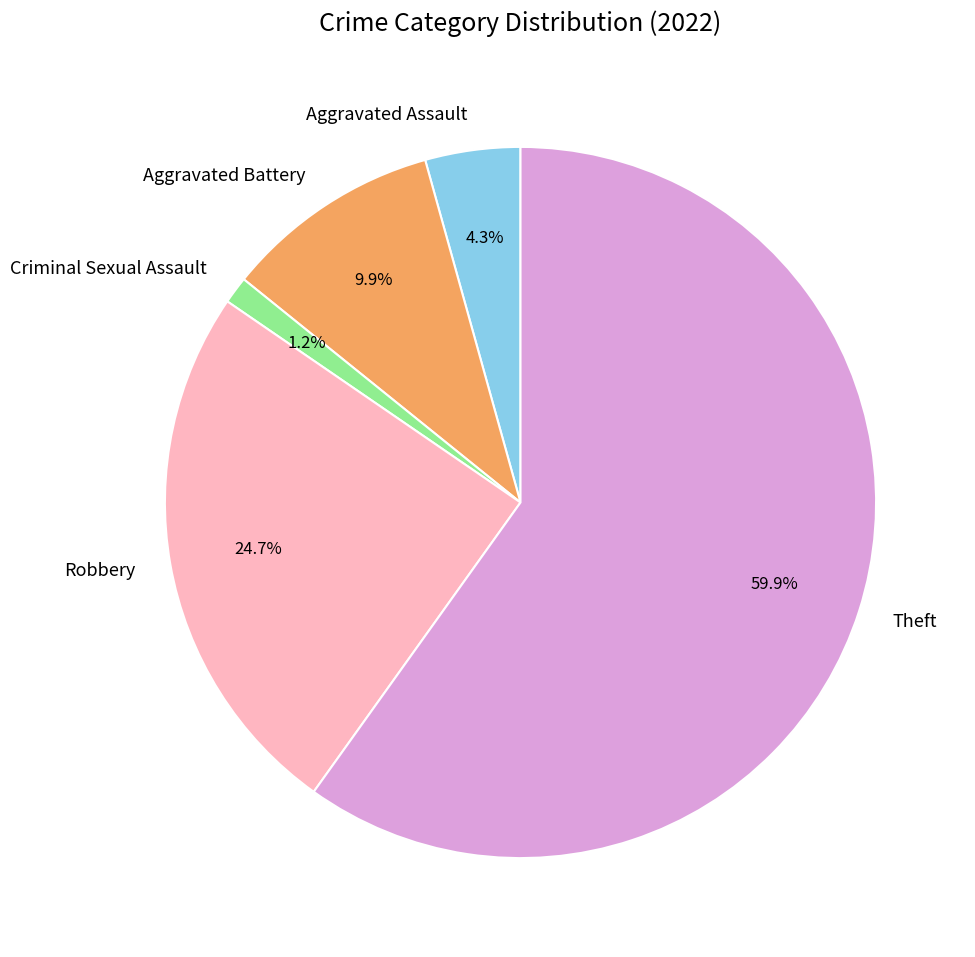

True or false: Aggravated Battery accounts for 10% of the total.

True